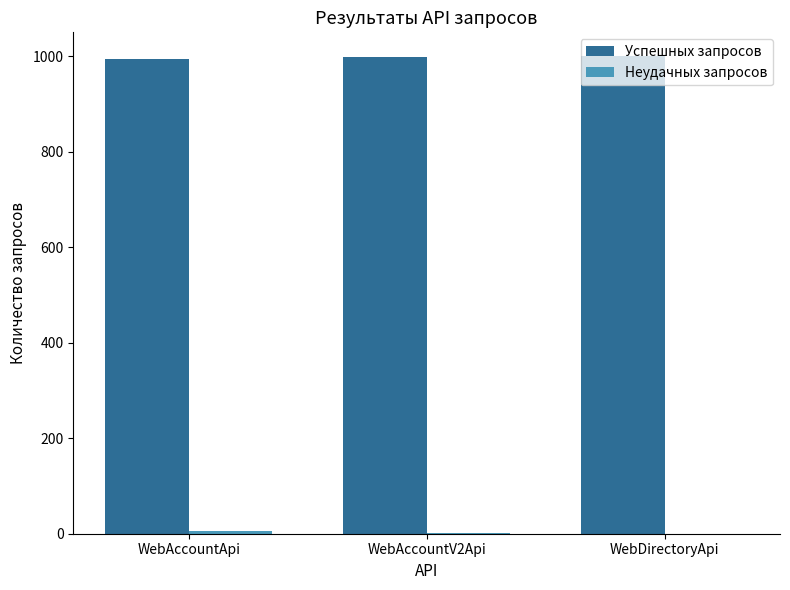

The value of Успешных запросов at WebDirectoryApi is 277. True or false?

False